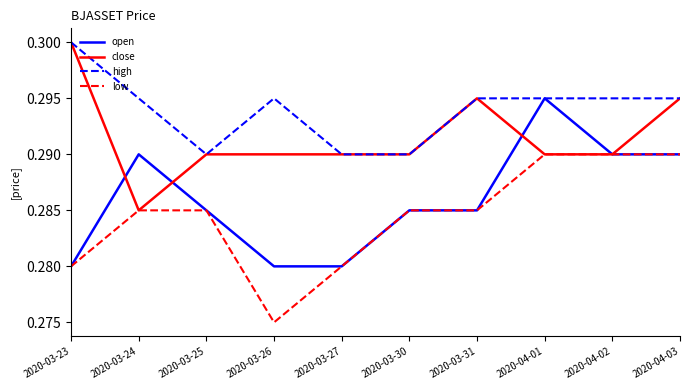

Rank the series by their average value, from highest to lowest.

high, close, open, low